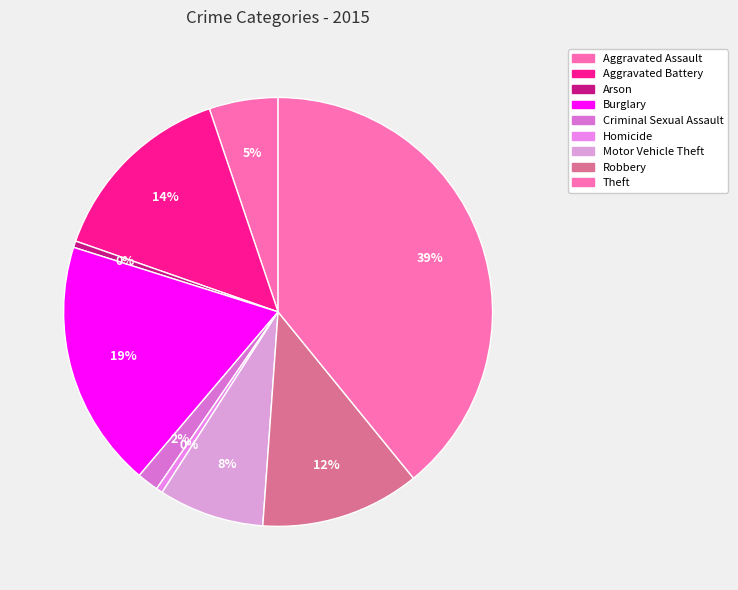

What percentage do Aggravated Assault and Homicide together represent?

5.7%